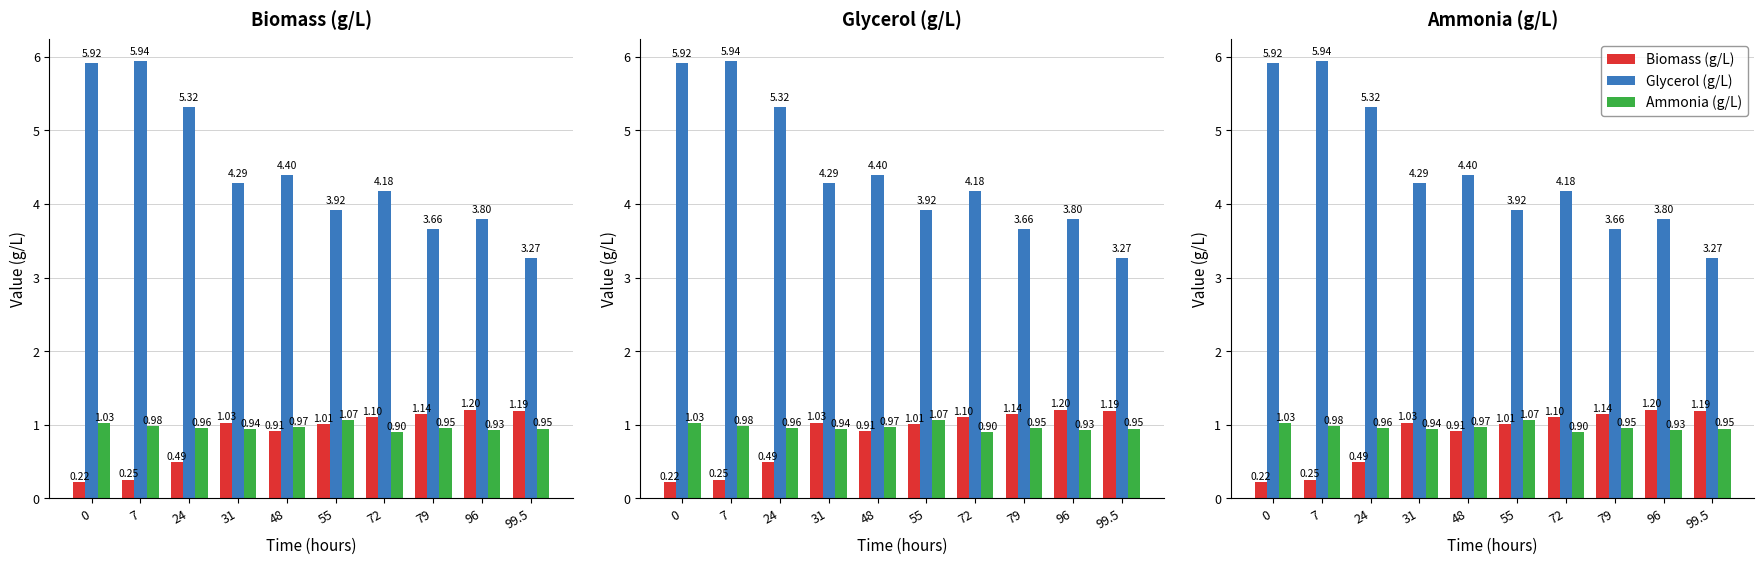

The value of Glycerol (g/L) at 48 is 2.6. True or false?

False